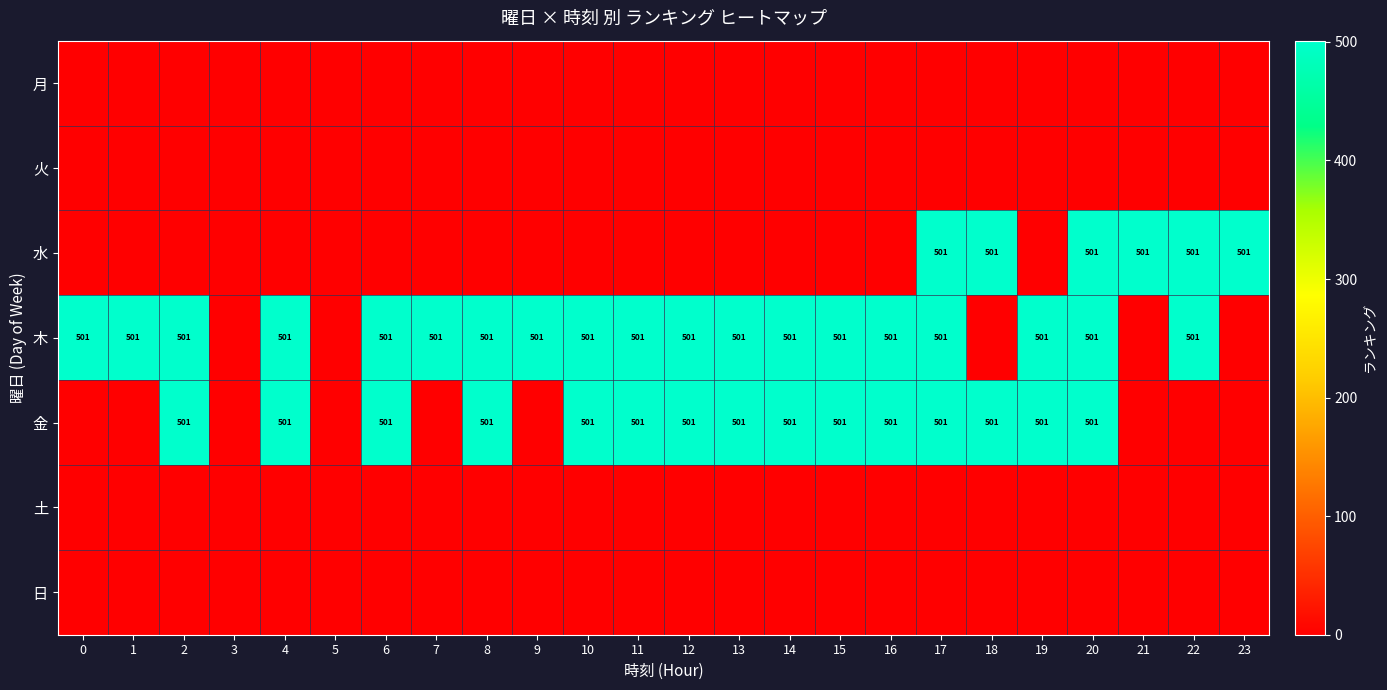

The value of 金 at 17 is 869. True or false?

False